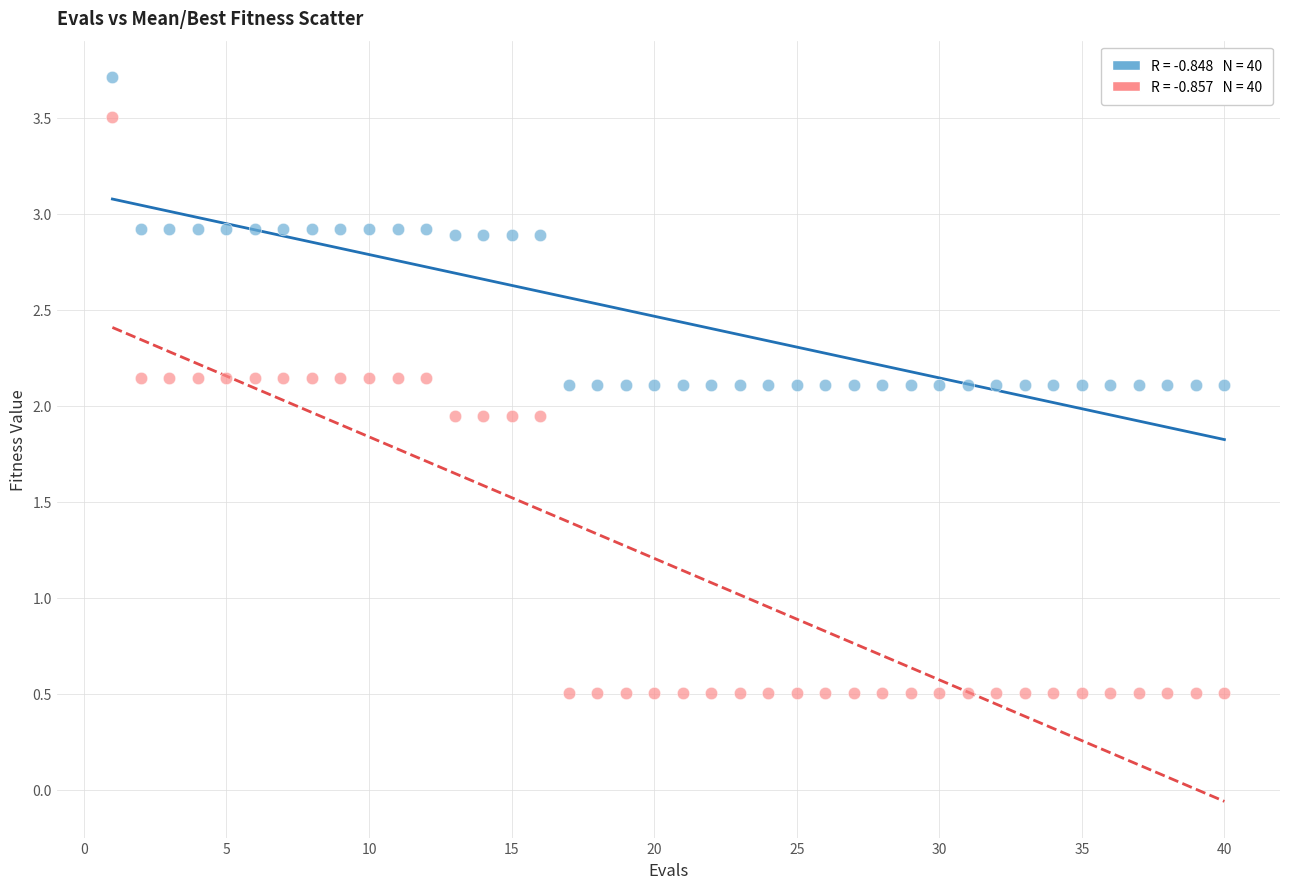

Across all data points, what is the range of X values (max minus min)?

39.0